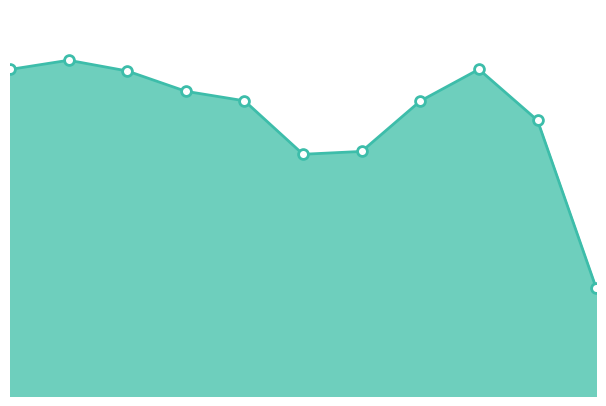

Does the chart have visible grid lines?

No